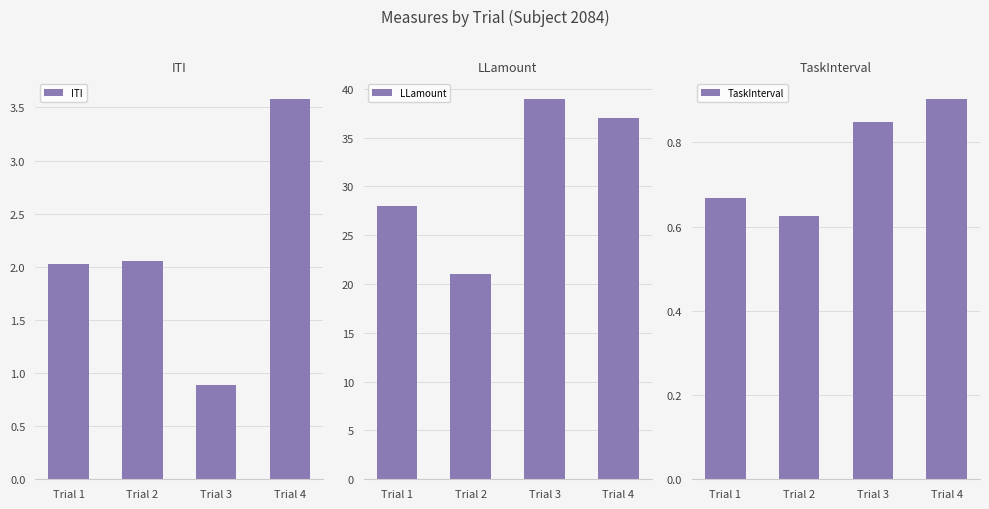

The LLamount series shows 21.0 at Trial 2. True or false?

True